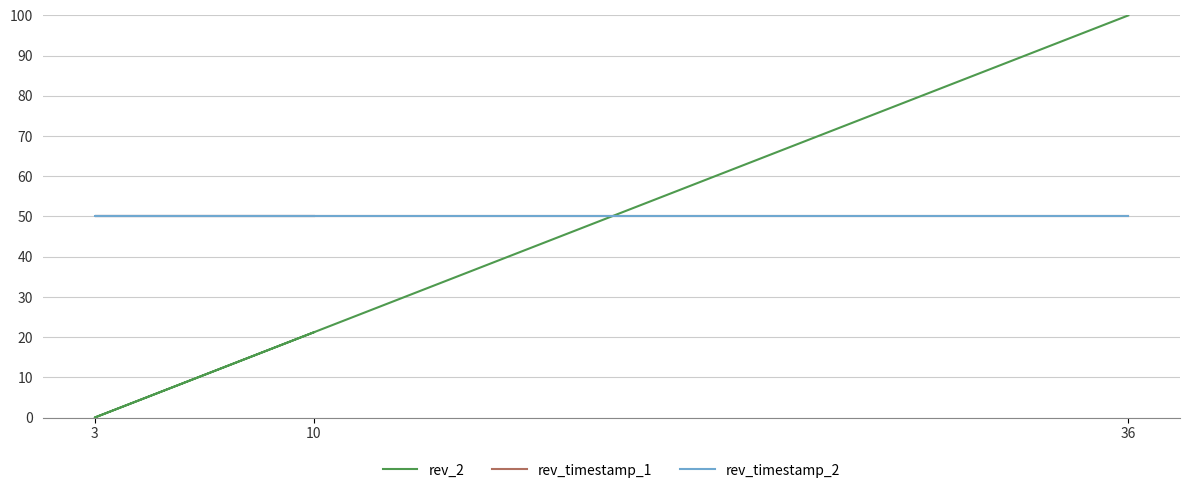

How many lines are shown in the chart?

3